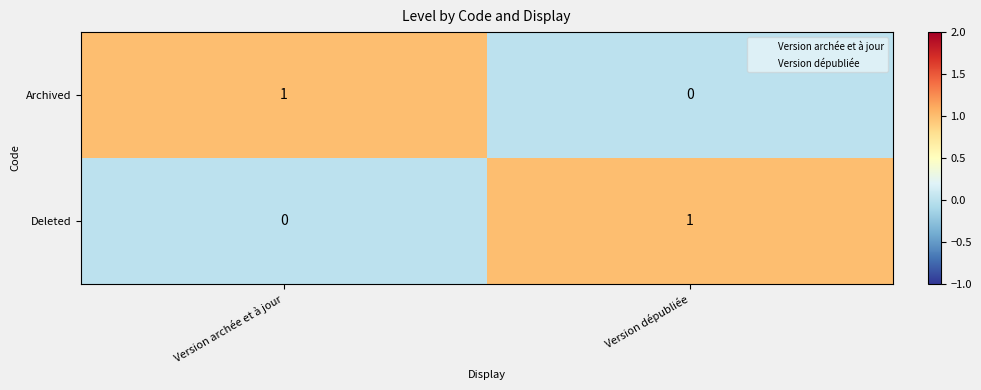

Rank the categories by Deleted value from highest to lowest.

Version dépubliée, Version archée et à jour